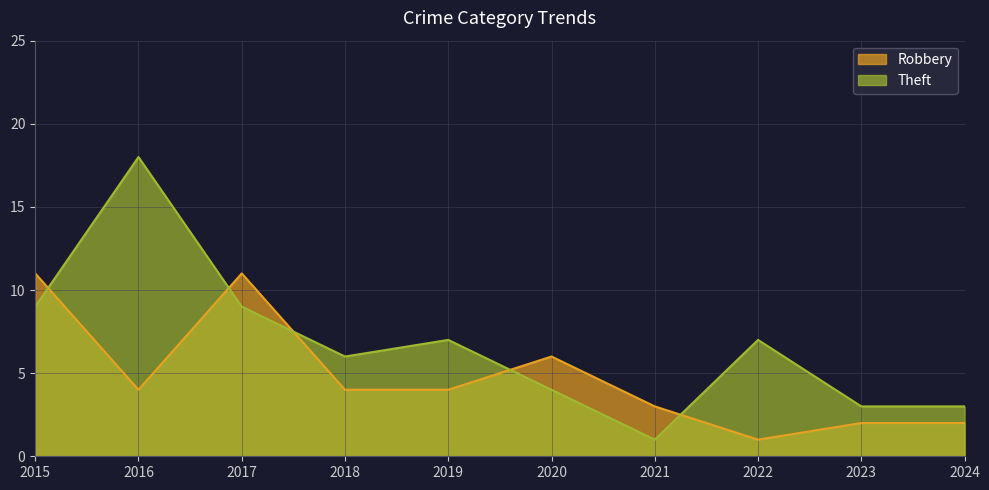

What is the maximum value for Theft?

18